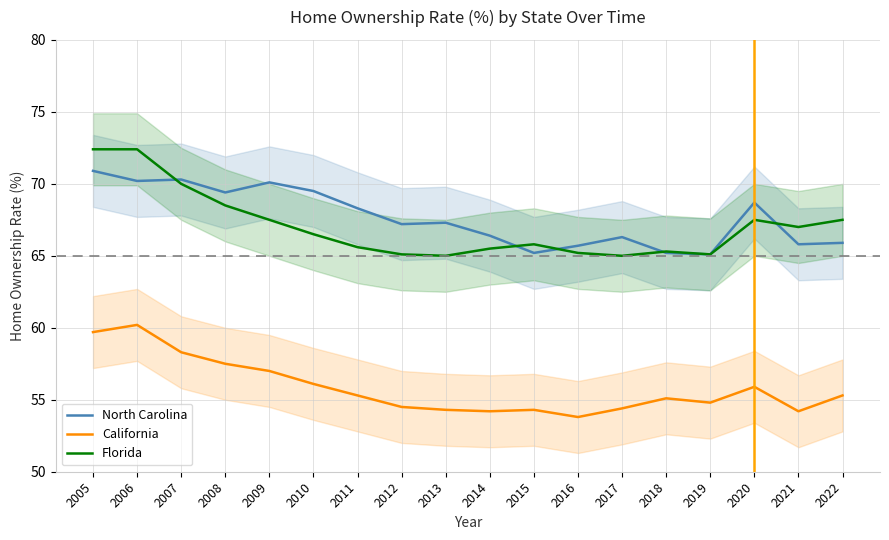

Rank the series by their maximum value, from lowest to highest.

California, North Carolina, Florida